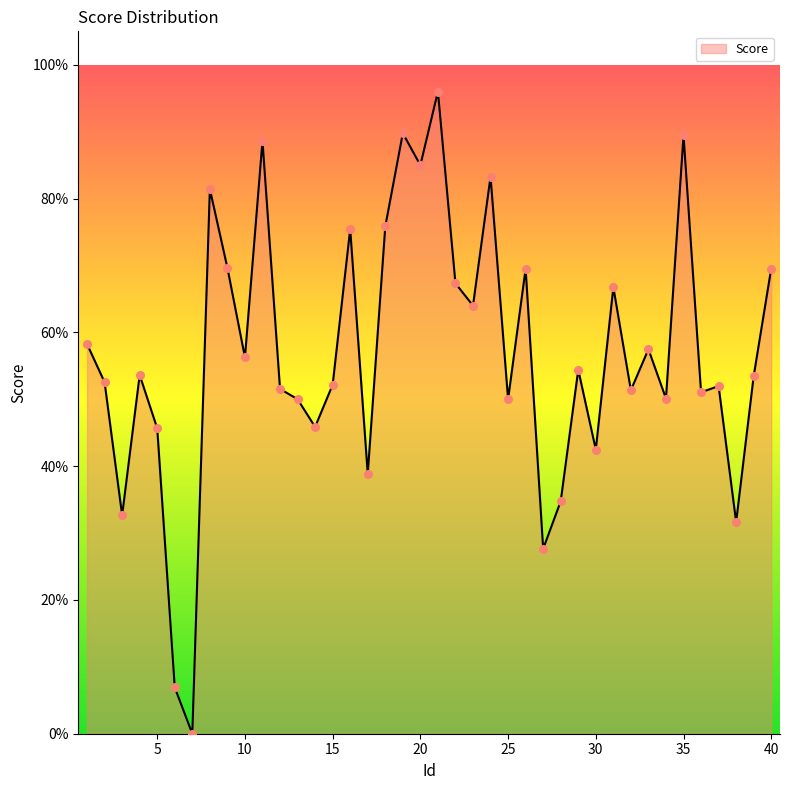

Does the chart have visible grid lines?

No